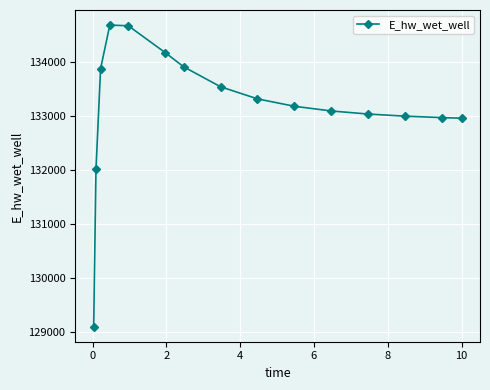

True or false: there are more than 0 points higher than both neighbors.

True